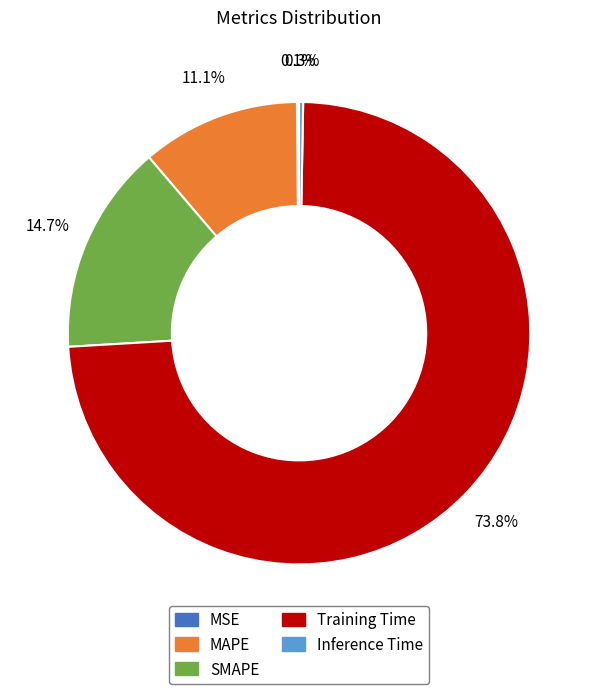

What is the largest slice in the pie chart?

Training Time